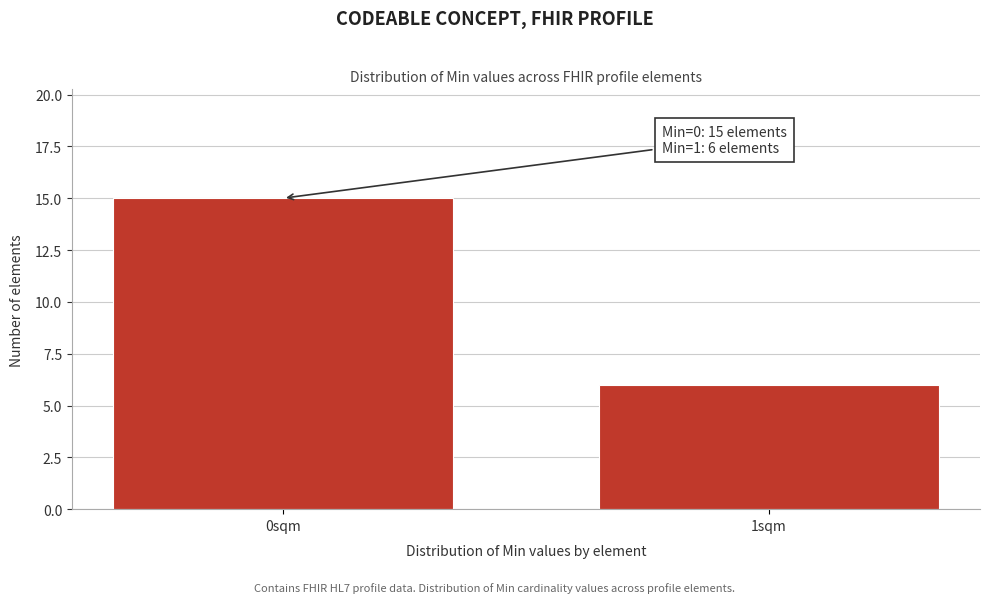

Reading left to right, what are all the values shown in this chart?

0sqm=15	1sqm=6